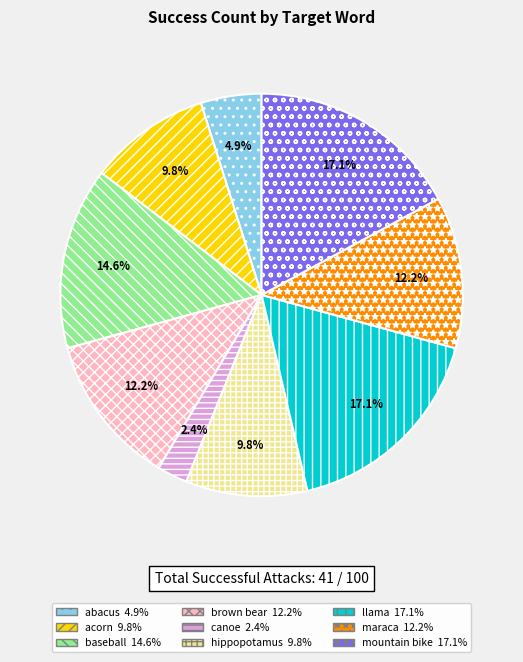

What percentage is NOT represented by mountain bike?

82.9%